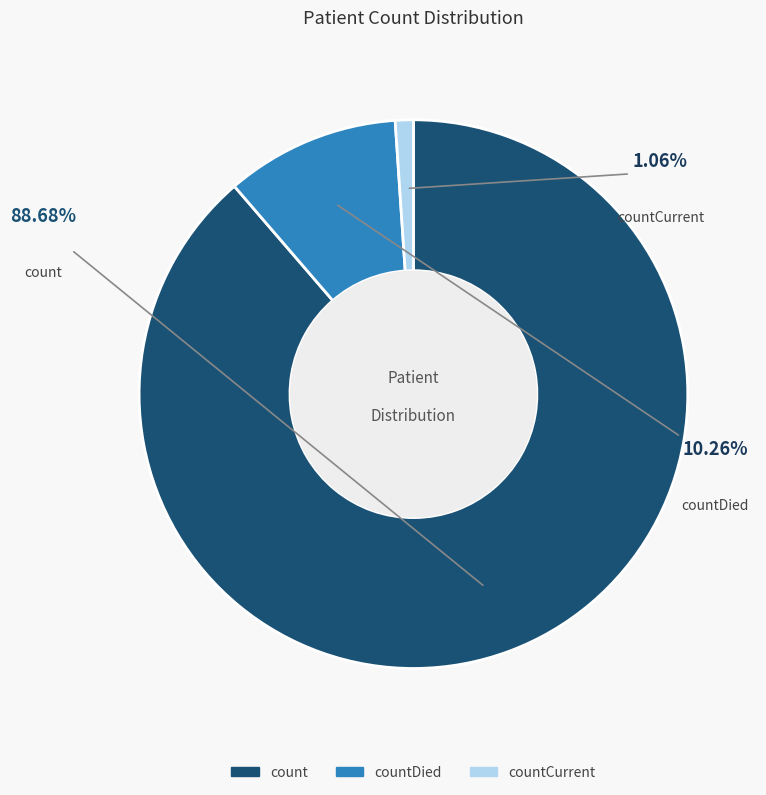

How many slices are in this pie chart?

3